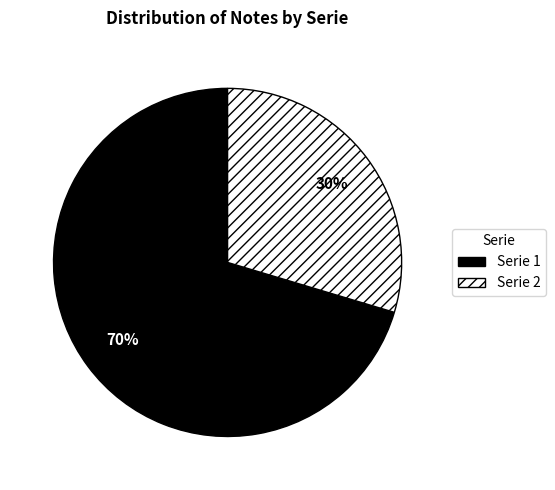

Is there a majority slice in this chart?

Yes